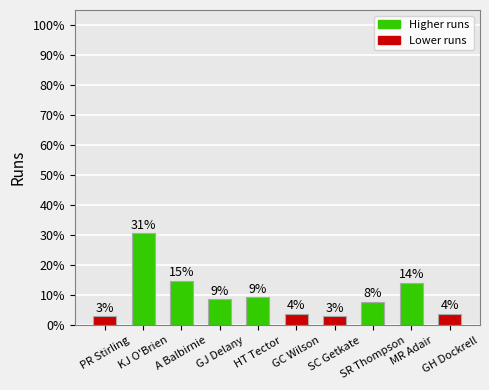

How many bars are there in total?

10